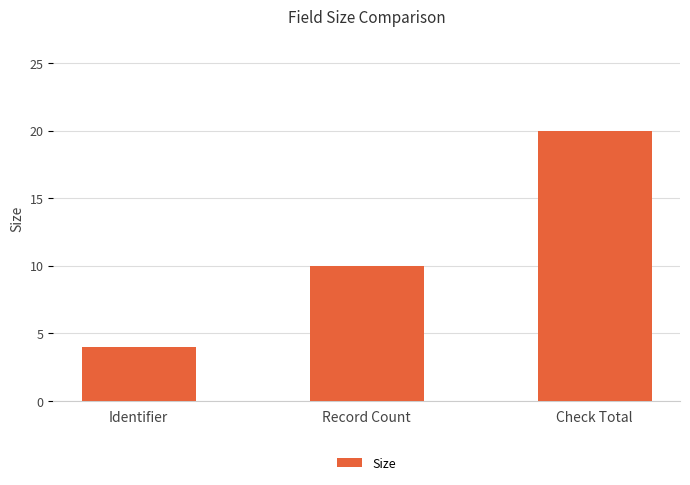

The value at Record Count is 10. True or false?

True